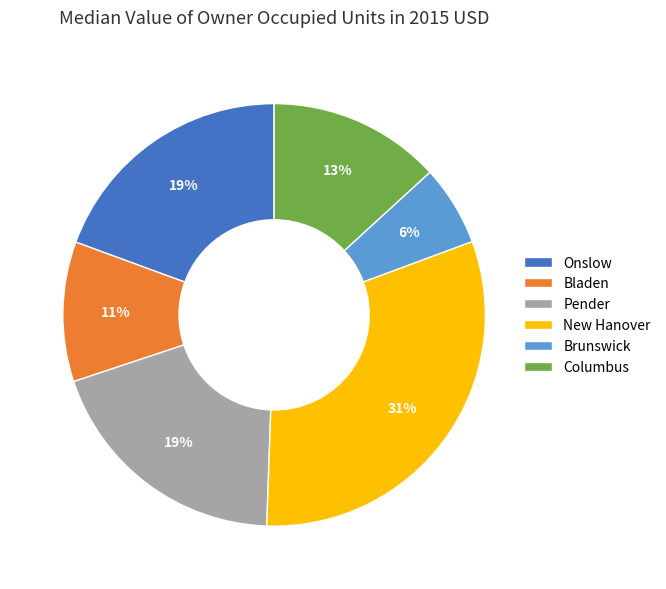

Approximately how many times larger is the value at Onslow compared to New Hanover?

0.6